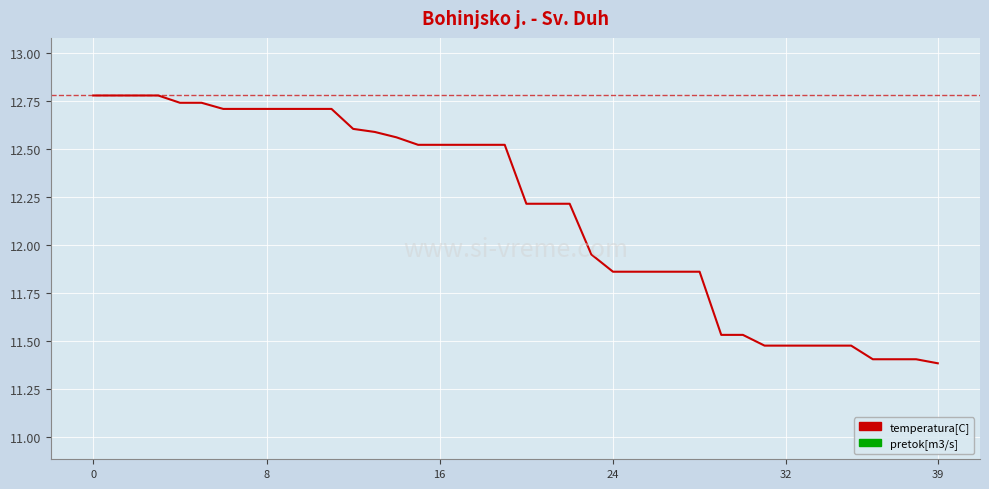

At which label is the value closest to 12?

23